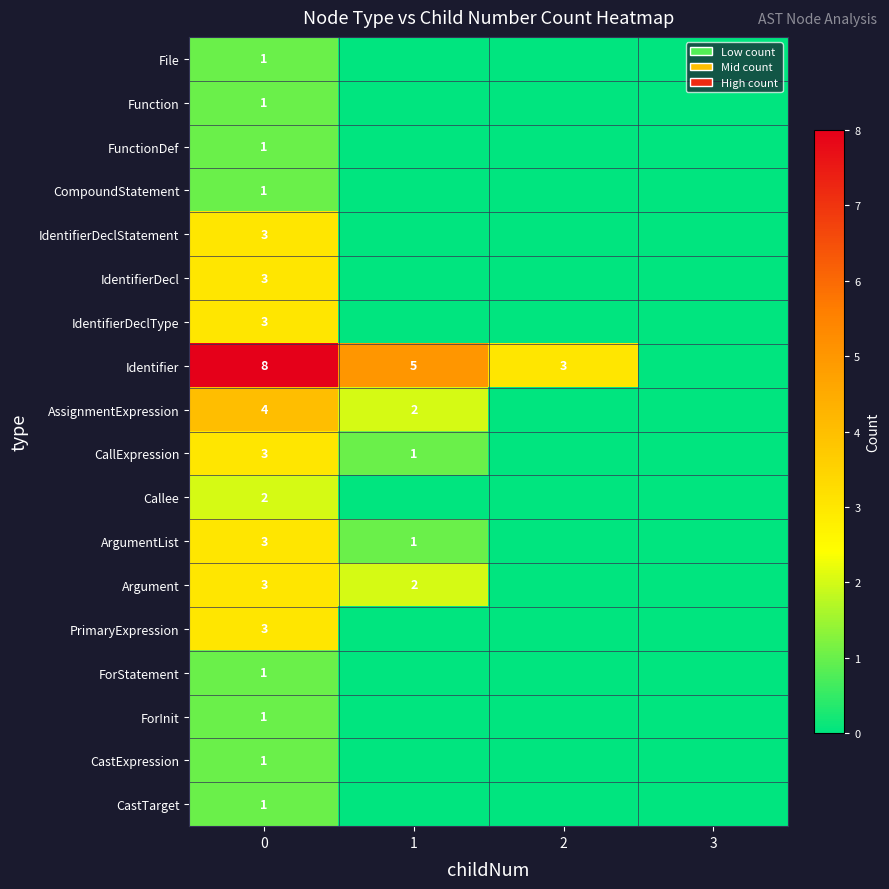

How many series are shown in this chart?

18